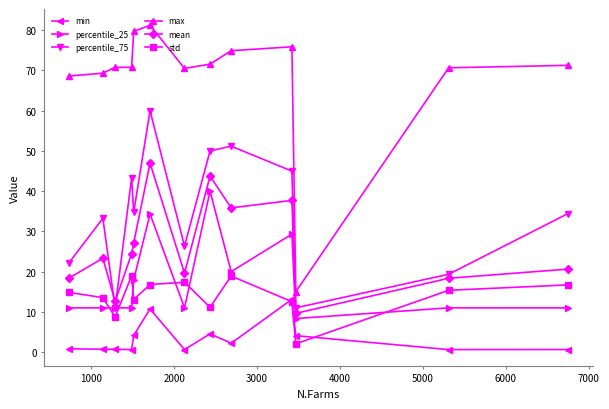

What is the average value of the std series?

13.8